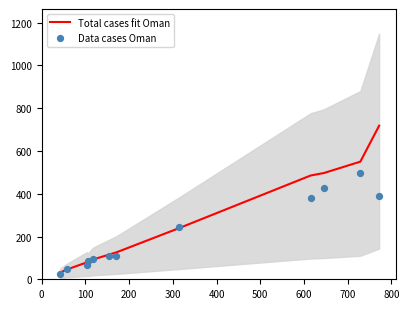

At how many categories does at least one series exceed 392?

4